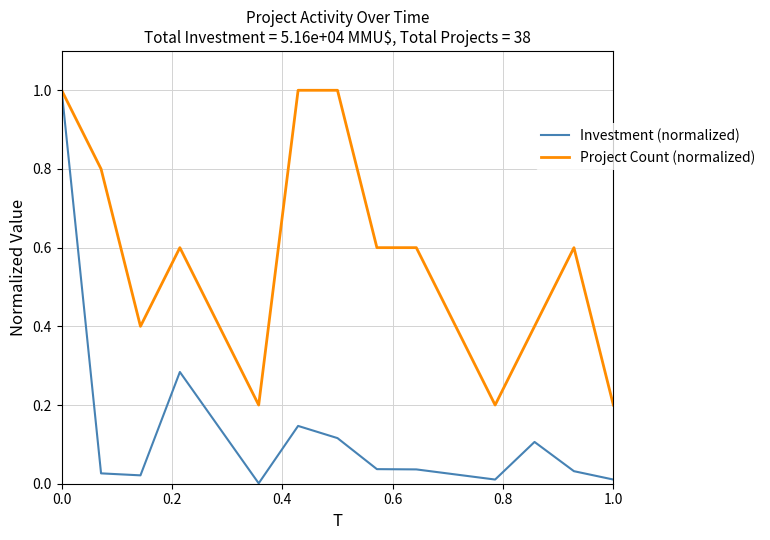

Which series has the largest total across all categories?

Project Count (normalized)